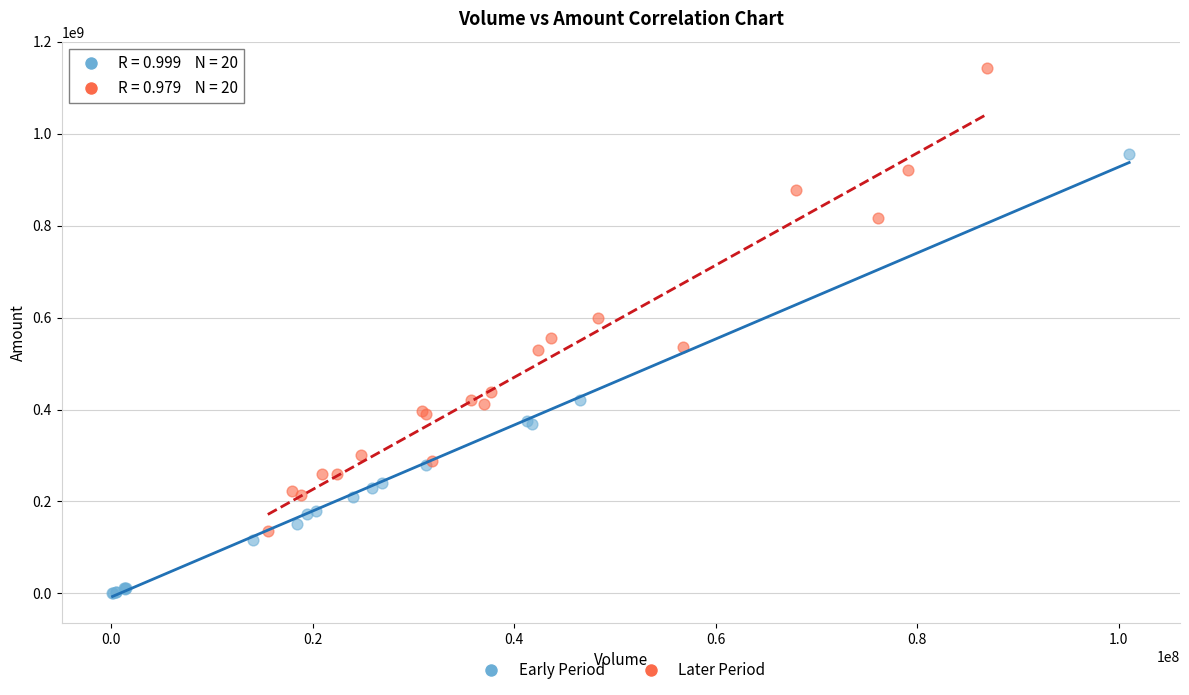

Which series has the largest Y range (max minus min)?

Later Period